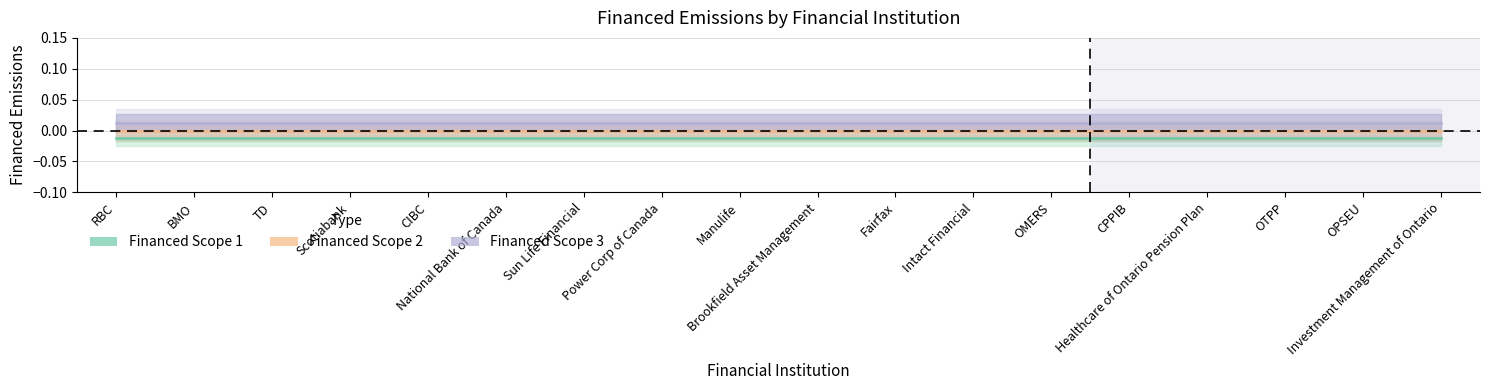

At how many categories does at least one series exceed 0?

18